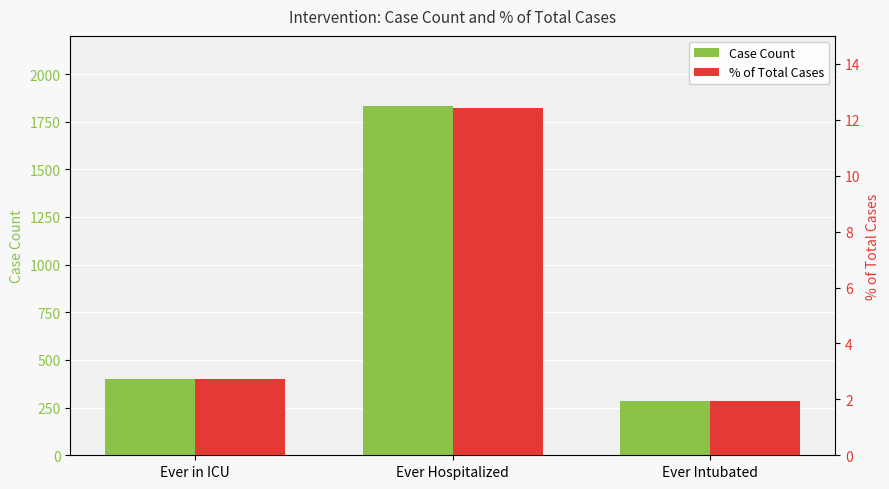

Are the bars horizontal?

No